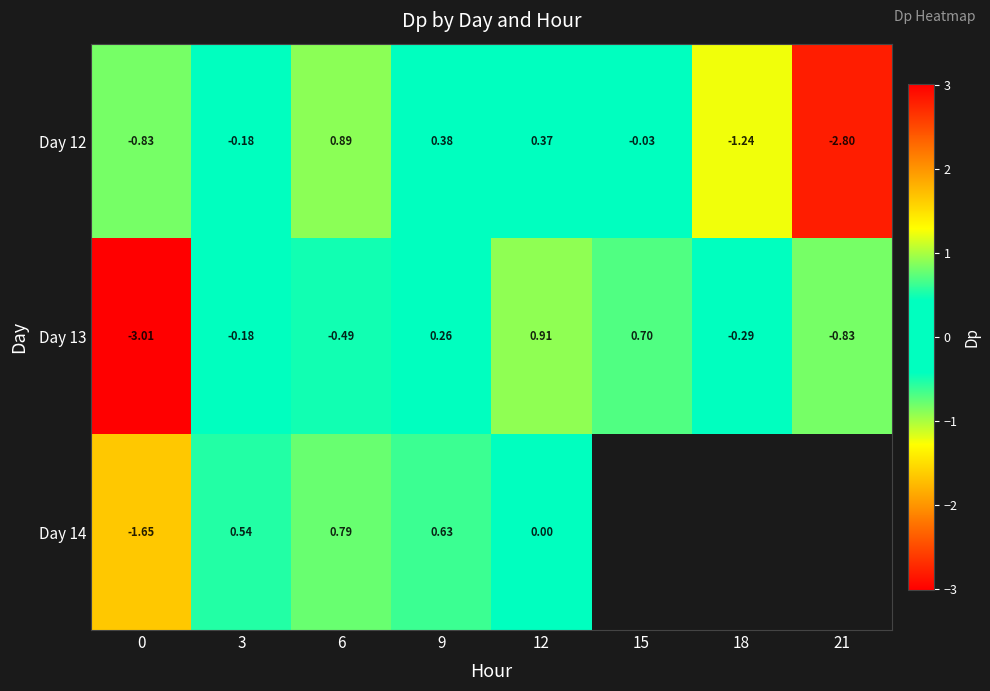

At which category is the sum across all series the highest?

12